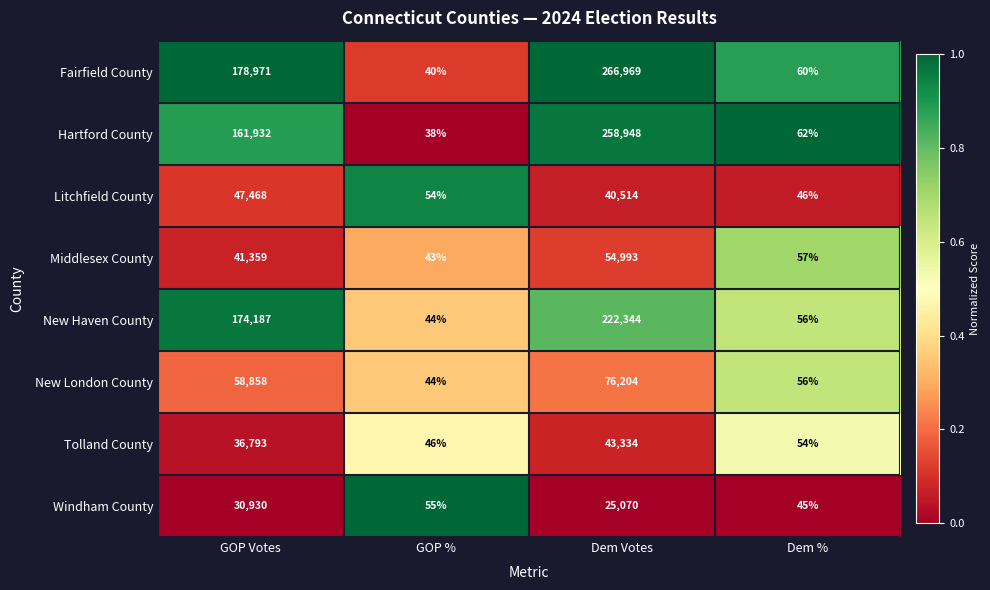

The value of Hartford County at GOP % is 57. True or false?

False